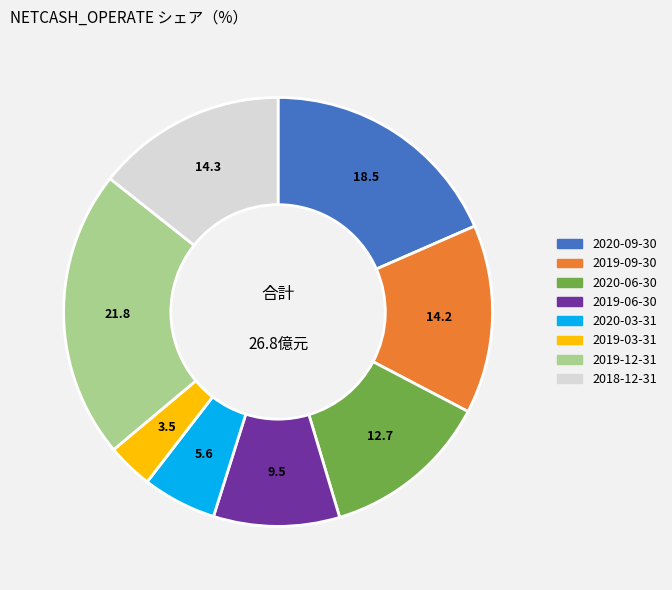

Is it true that 2020-03-31 is 14% of the pie?

False